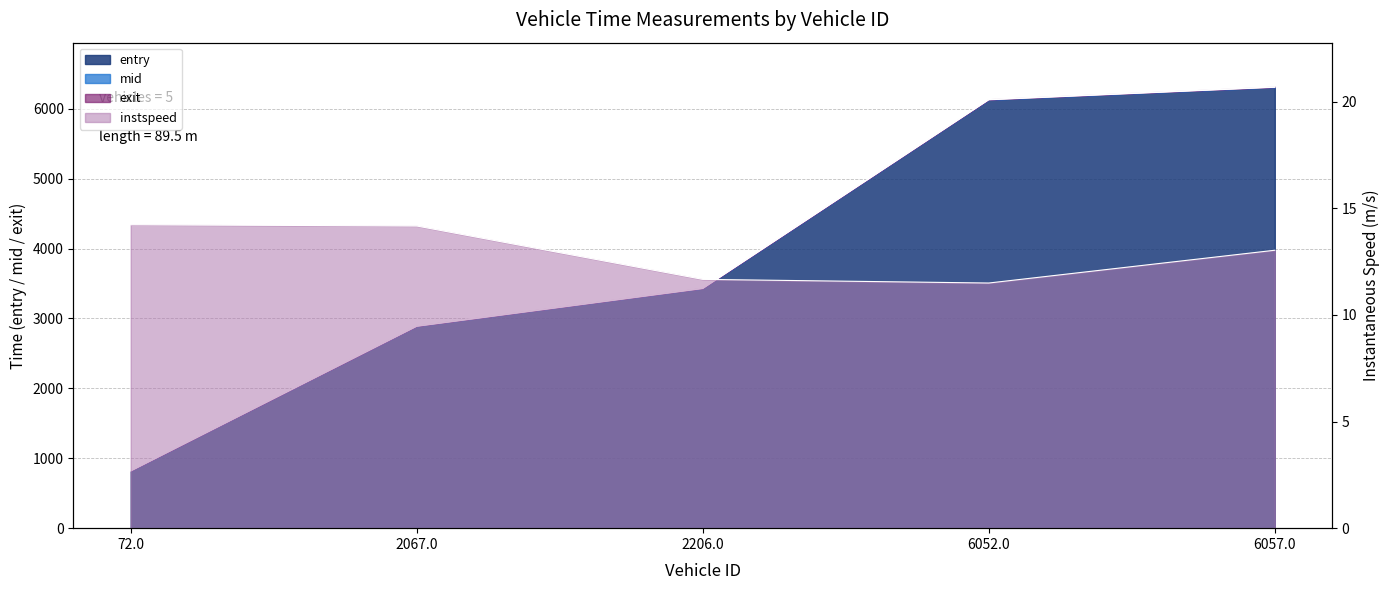

Is the value of entry at 6052.0 greater than the value of instspeed at 72.0?

Yes